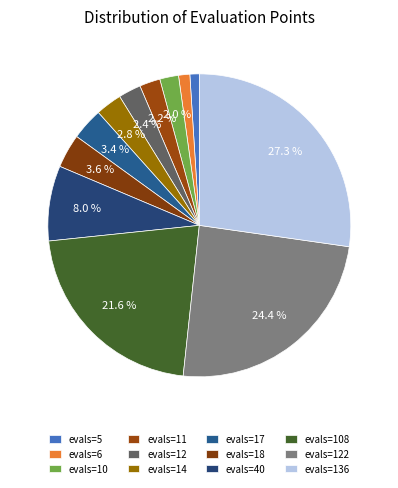

True or false: evals=6 accounts for 12% of the total.

False